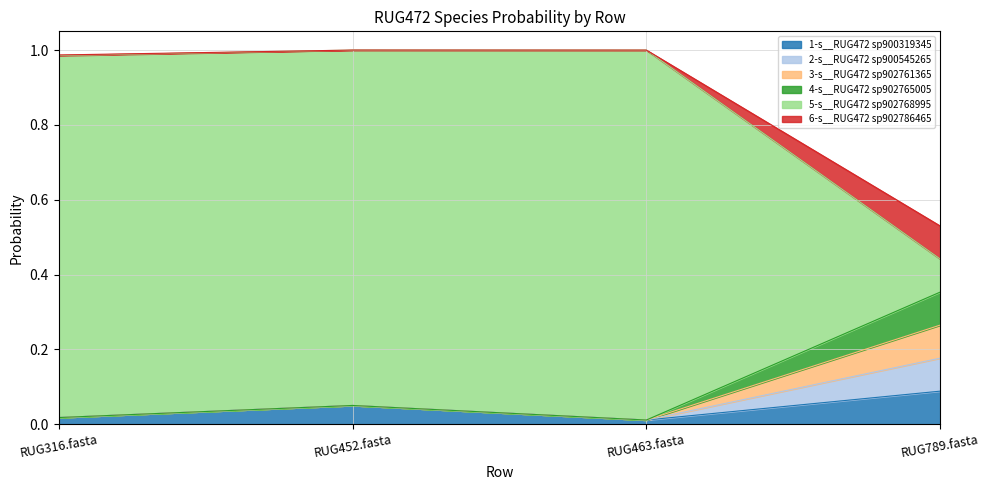

True or false: 5-s__RUG472 sp902768995 and 2-s__RUG472 sp900545265 cross at least once.

False